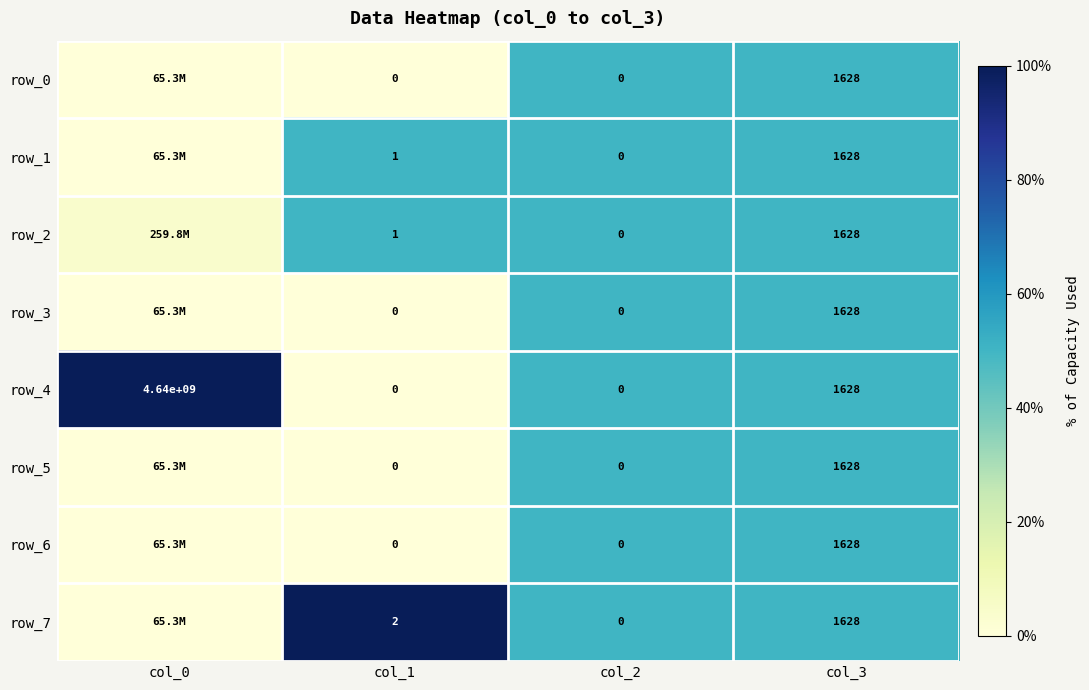

Is the value of row_0 at col_3 greater than the value of row_2 at col_2?

Yes